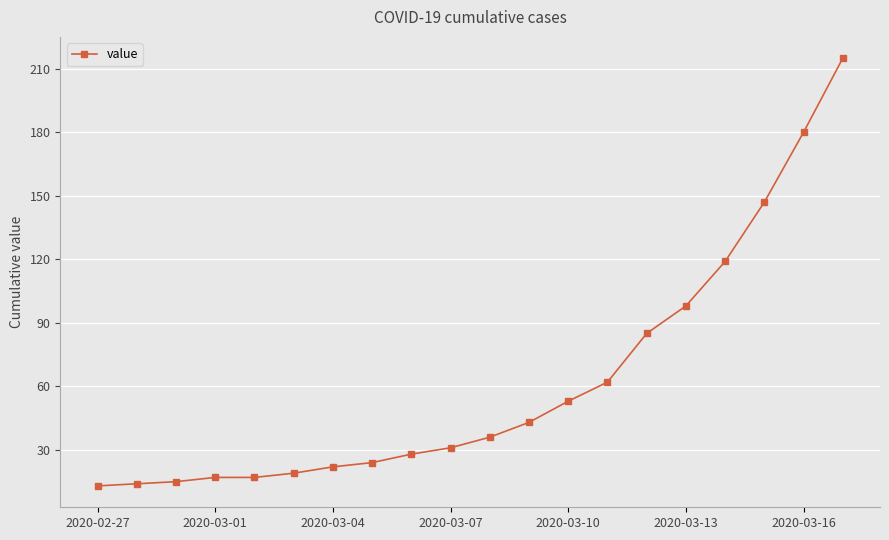

What is the minimum value shown in the chart?

13